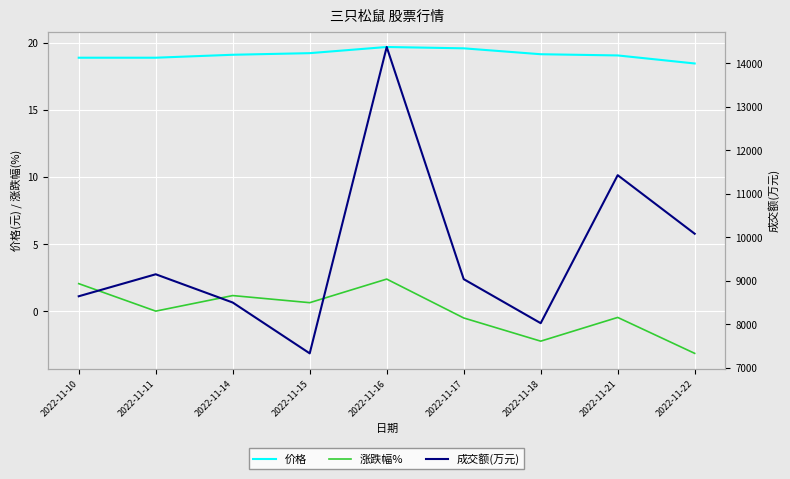

What is the maximum value for 成交额(万元)?

14373.0